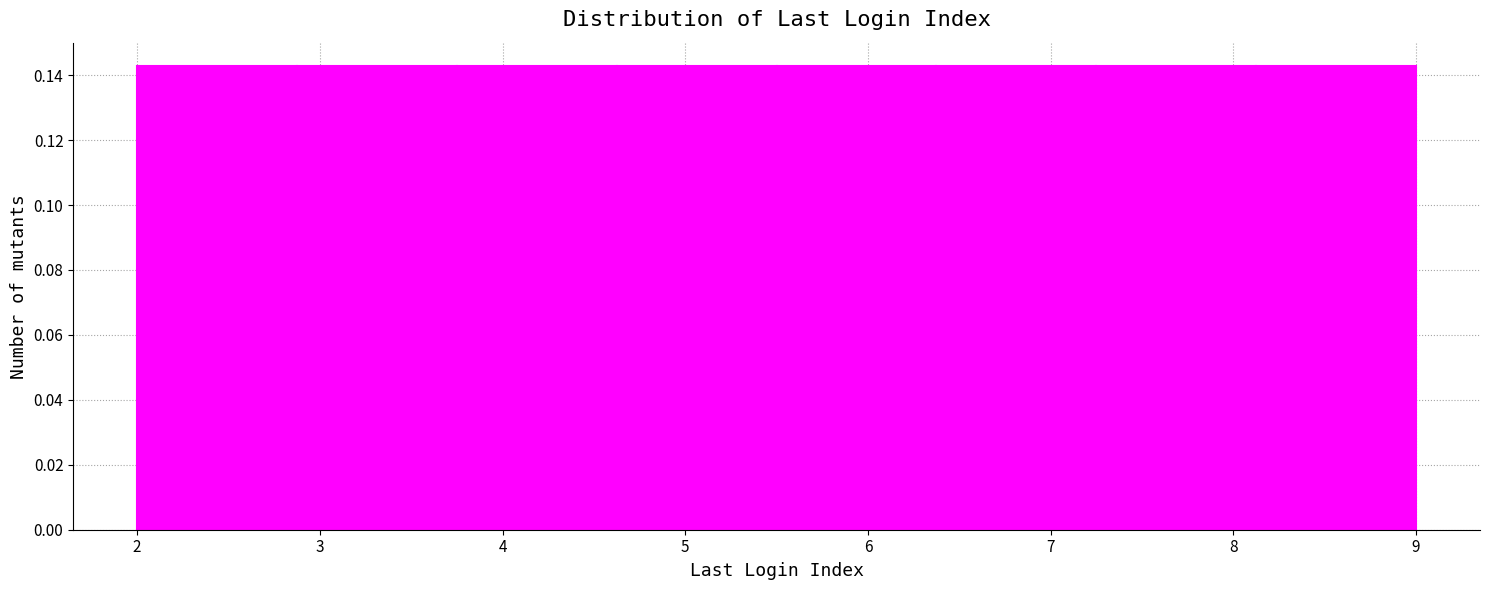

Reading left to right, transcribe this chart: for each bar, give the range it covers on the x-axis and its height. Neither the bar edges nor the heights are printed on the chart, so give them approximately, as read against the axes.

2.0 to 2.9: 0.142
2.9 to 3.8: 0.142
3.8 to 4.6: 0.142
4.6 to 5.5: 0.142
5.5 to 6.4: 0.142
6.4 to 7.3: 0.142
7.3 to 8.1: 0.142
8.1 to 9.0: 0.142